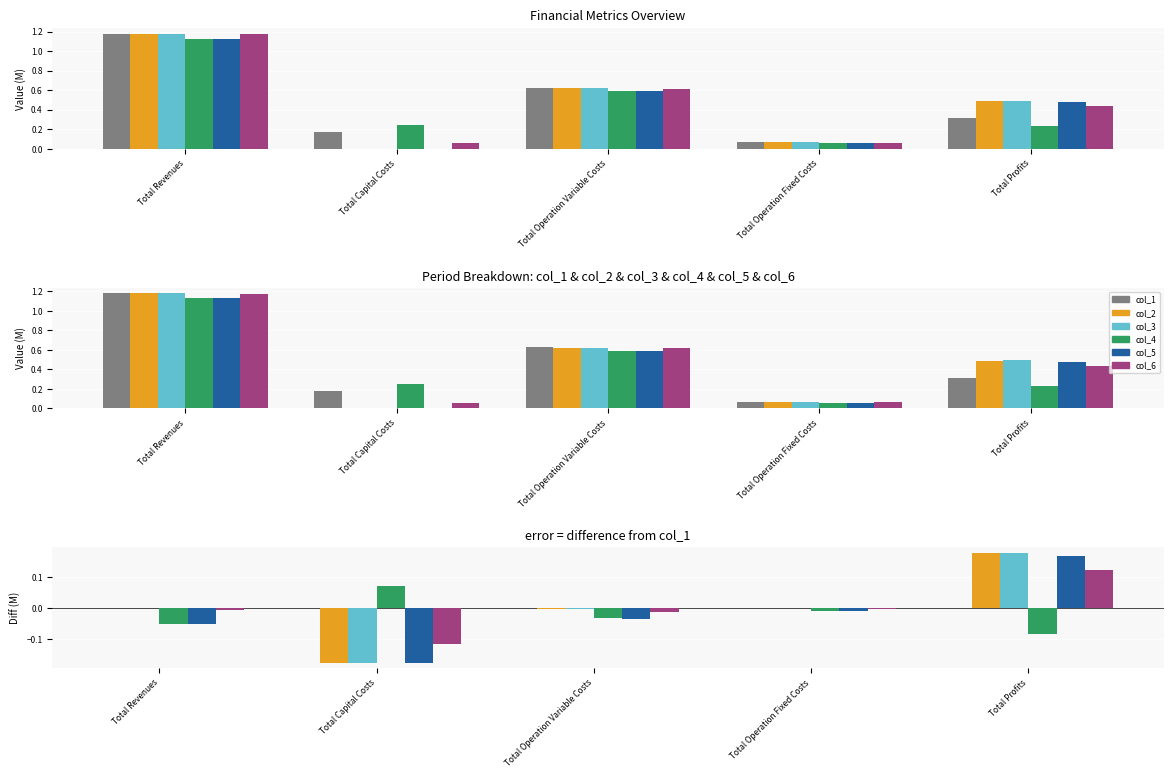

Is the value of col_6 at Total Profits greater than the value of col_1 at Total Revenues?

No